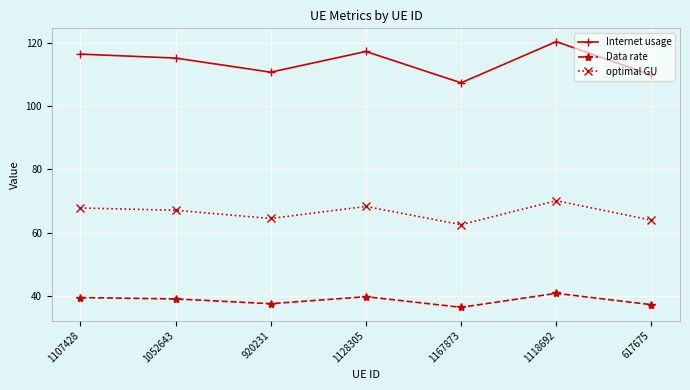

The value of Data rate at 1128305 is 39.8. True or false?

True